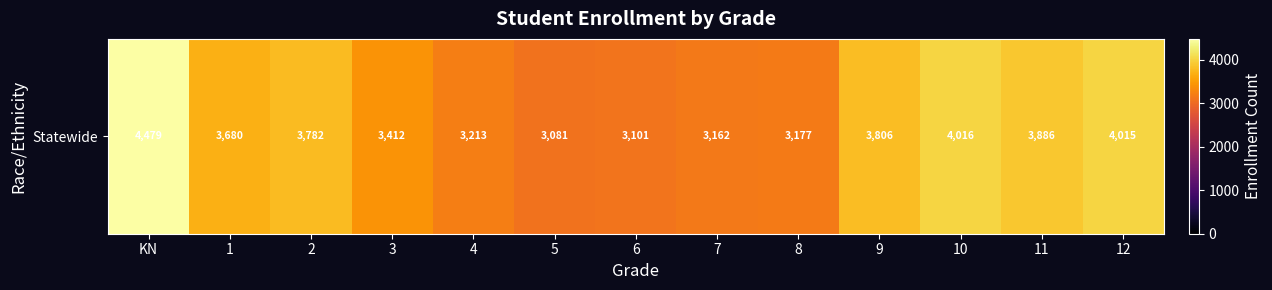

The value at 1 is 3680. True or false?

True